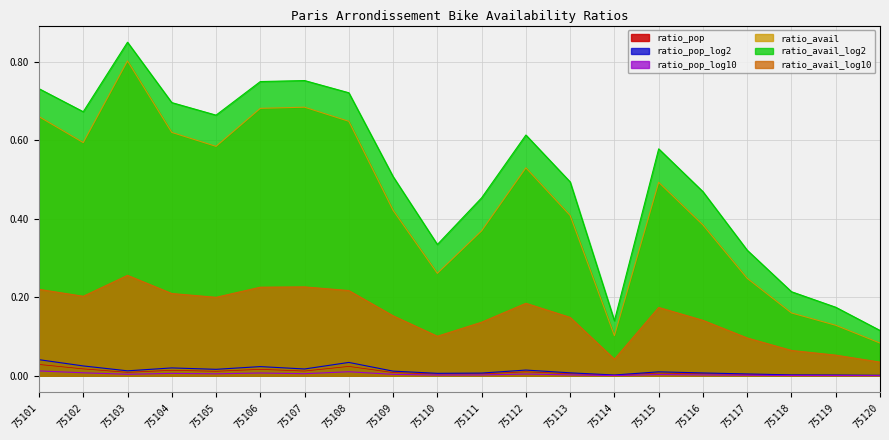

Count the number of categories in the chart.

20